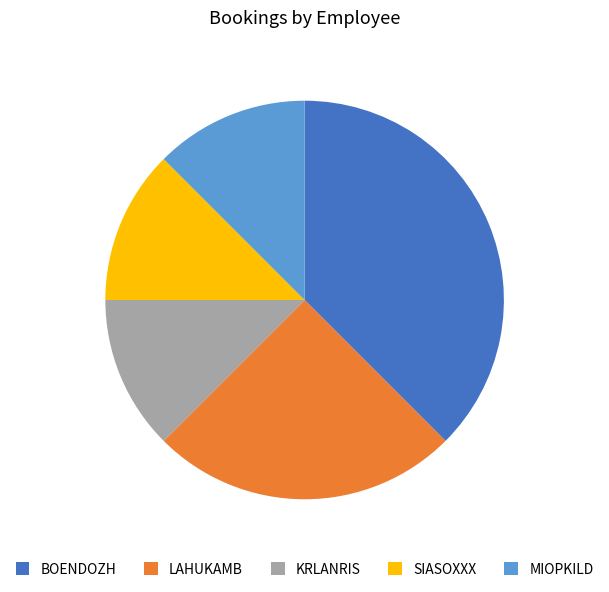

What is the ratio of the value at KRLANRIS to the value at BOENDOZH?

0.3